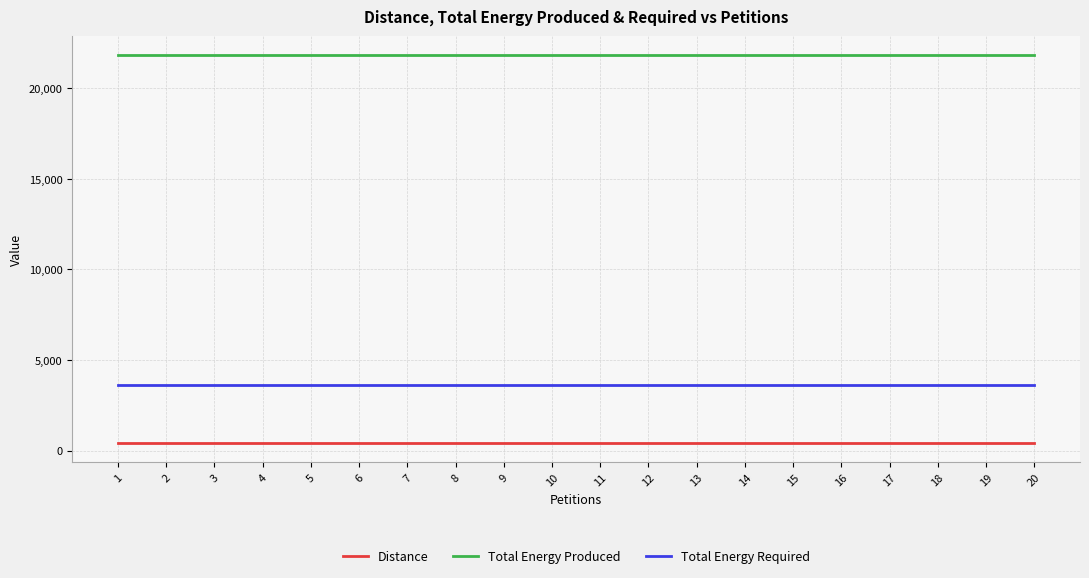

True or false: Distance and Total Energy Required intersect in this chart.

False